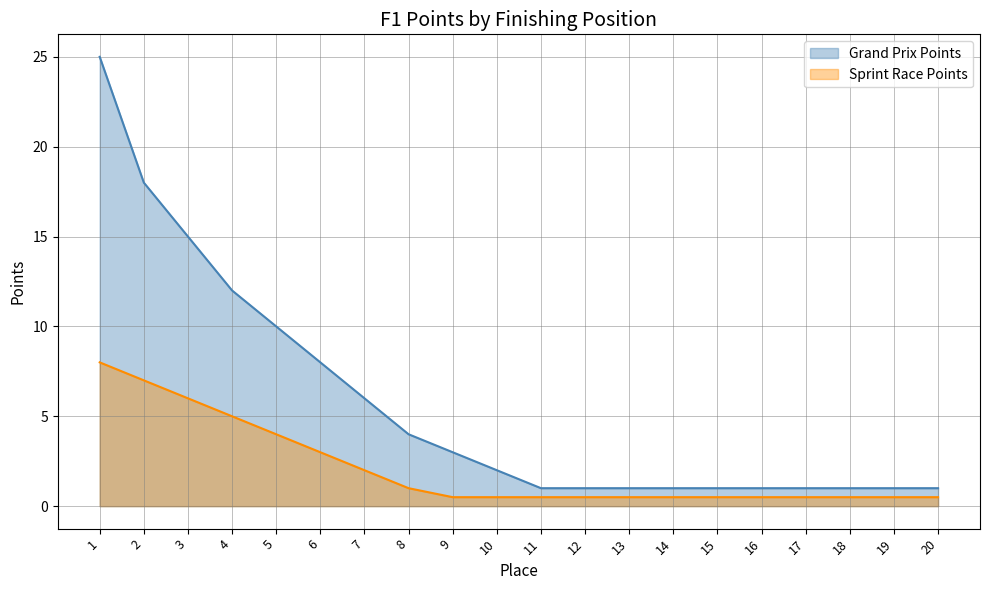

The value of Sprint Race Points at 19 is 0.2. True or false?

False